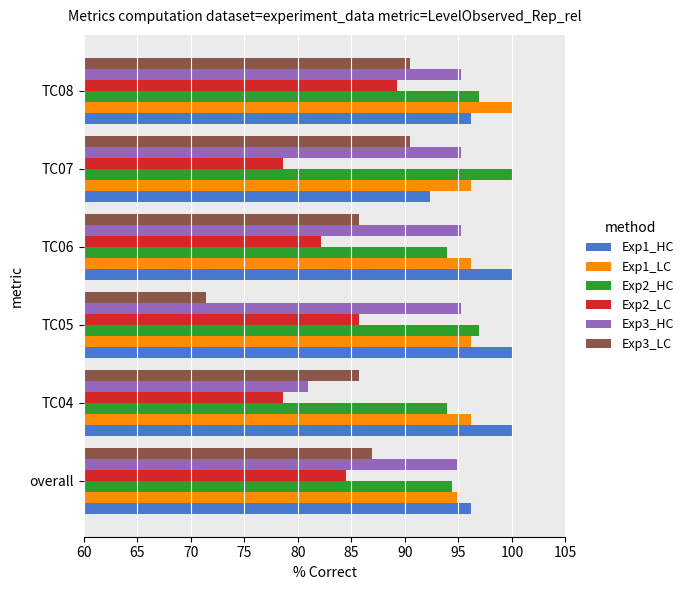

Is the value of Exp2_LC at TC07 greater than the value of Exp1_LC at TC05?

No